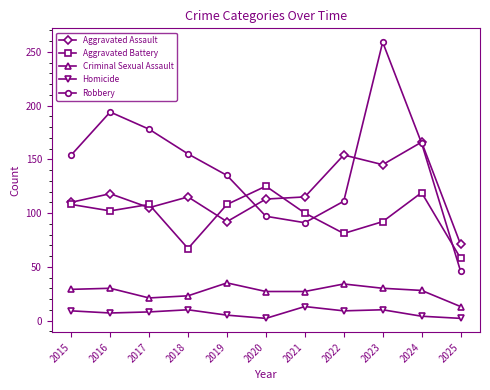

At 2018, list the series in order from largest to smallest.

Robbery, Aggravated Assault, Aggravated Battery, Criminal Sexual Assault, Homicide